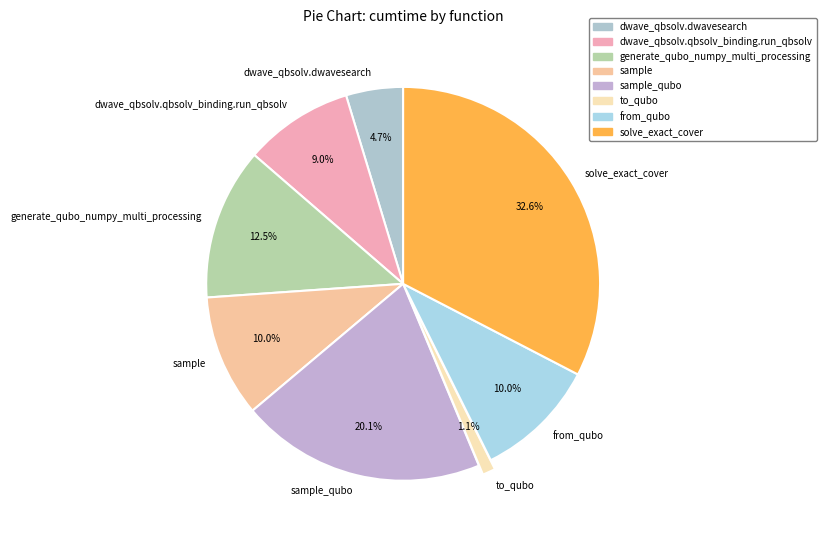

What is the ratio of the value at solve_exact_cover to the value at dwave_qbsolv.qbsolv_binding.run_qbsolv?

3.6